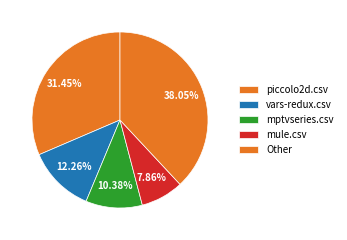

What is the smallest slice in the pie chart?

mule.csv